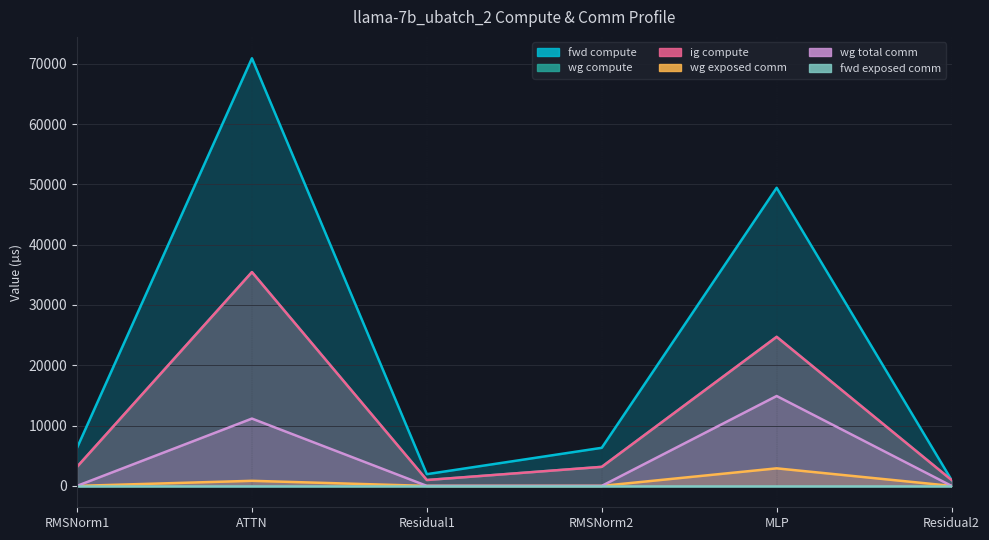

Where does the wg compute series first go above 3158?

RMSNorm1